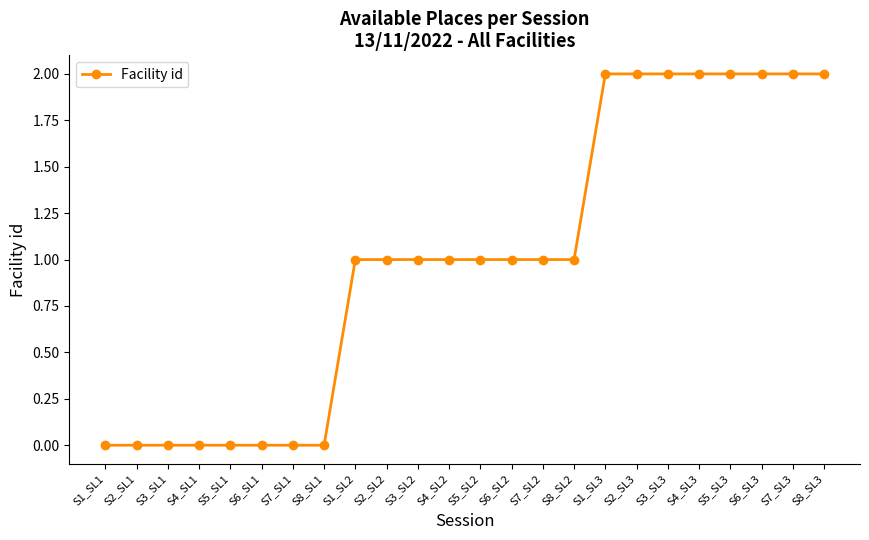

Is it true that the value at S3_SL2 is 1?

True